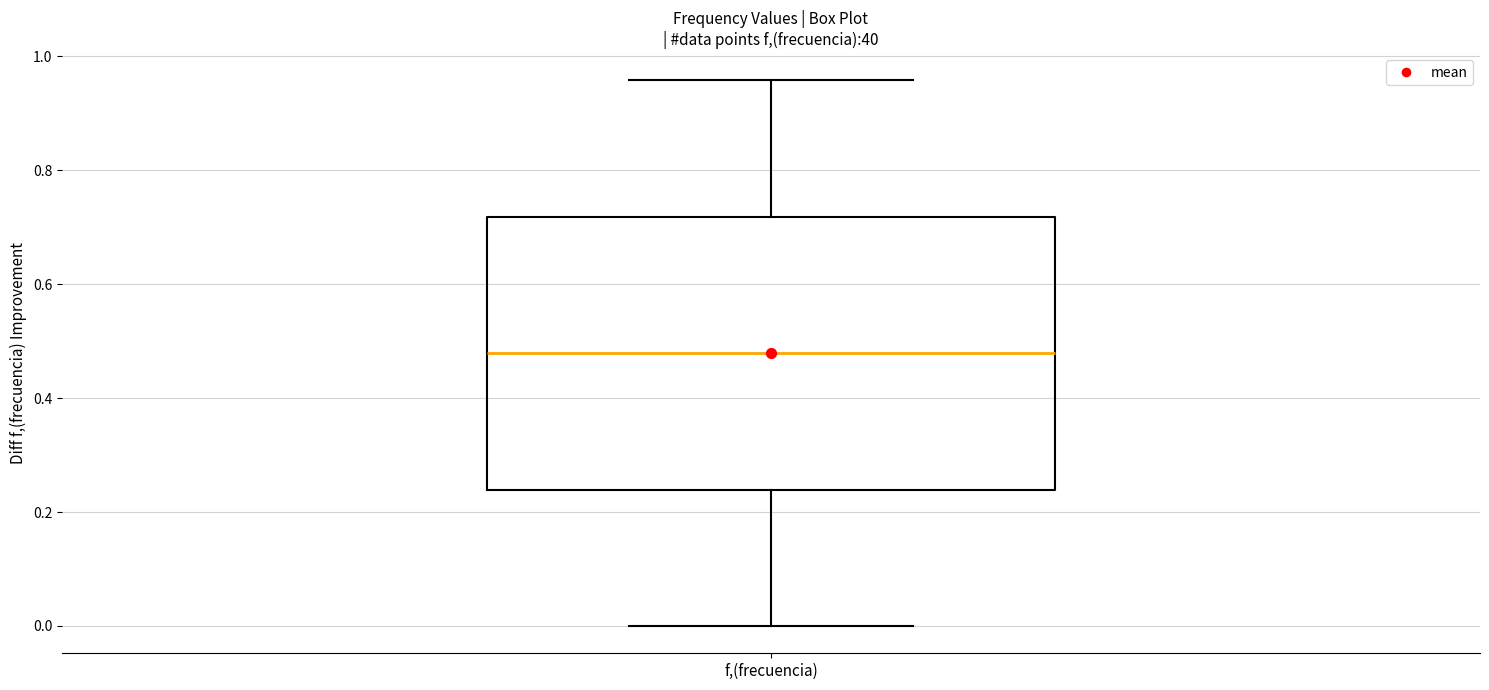

Read this box plot against the y-axis: the position of the median line, the range covered by the box, and the ends of both whiskers. The values are not printed on the chart, so give them approximately, as read against the axis.

median 0.48, box 0.24 to 0.72, whiskers 0.00 to 0.96